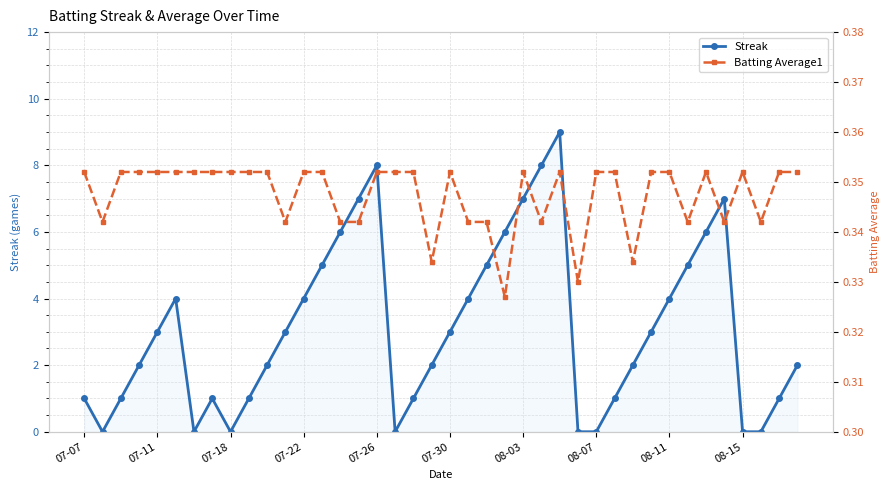

What is the value of the Batting Average1 point at the 37th from the left?

0.4